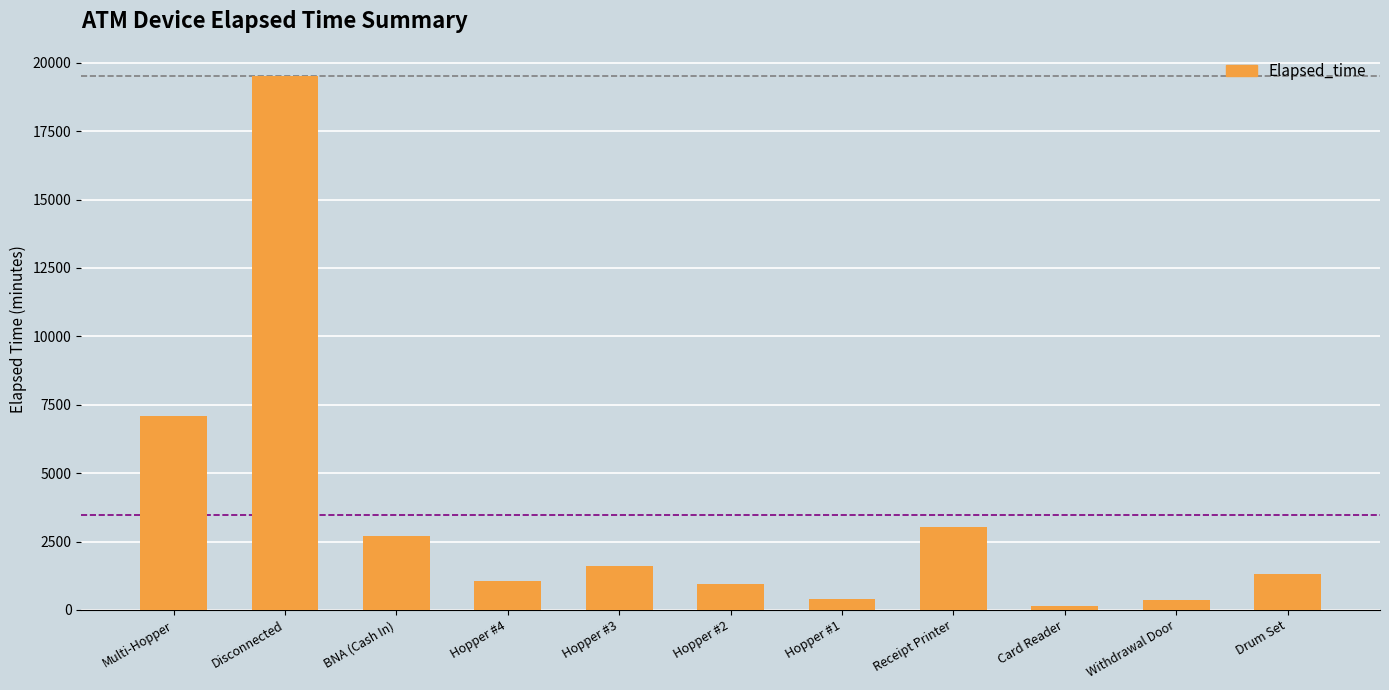

Is it true that the value at Receipt Printer is 3030?

True